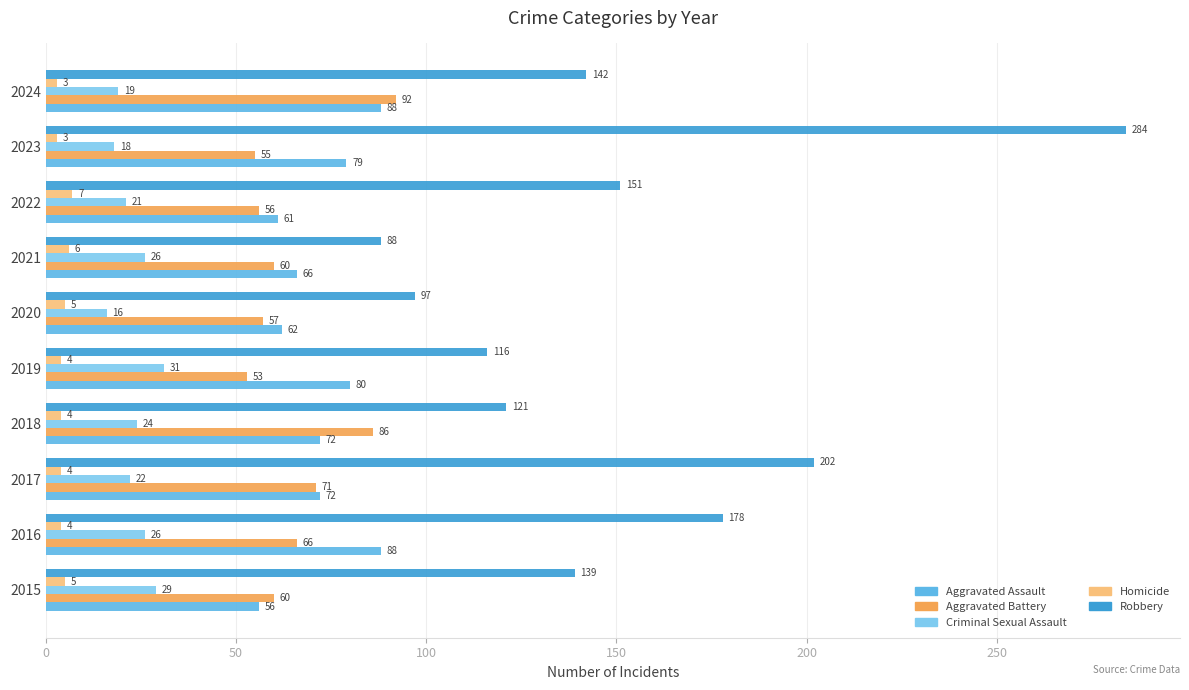

How many series are shown in this chart?

5